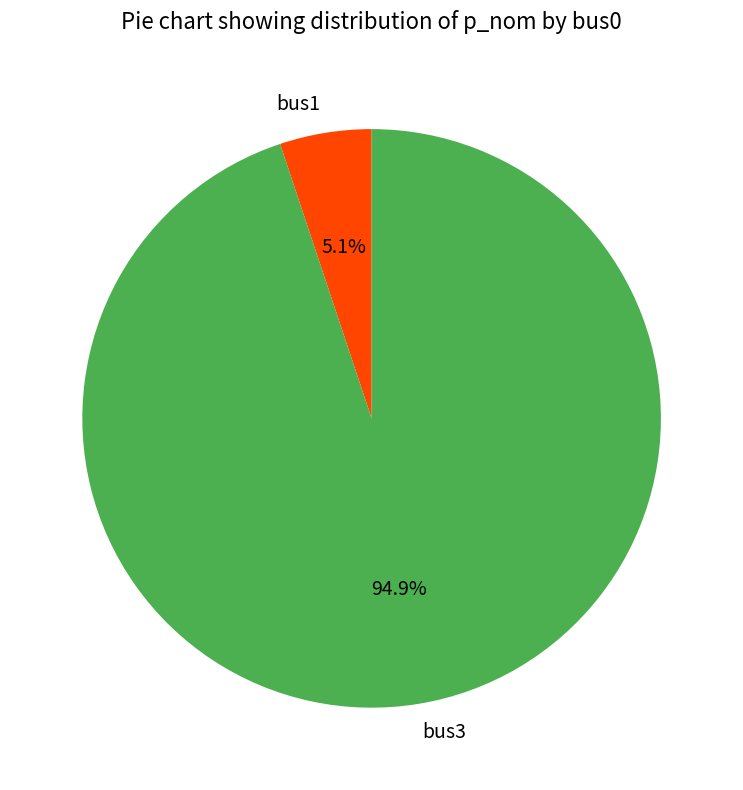

Combined, do bus1 and bus3 account for over 50%?

Yes